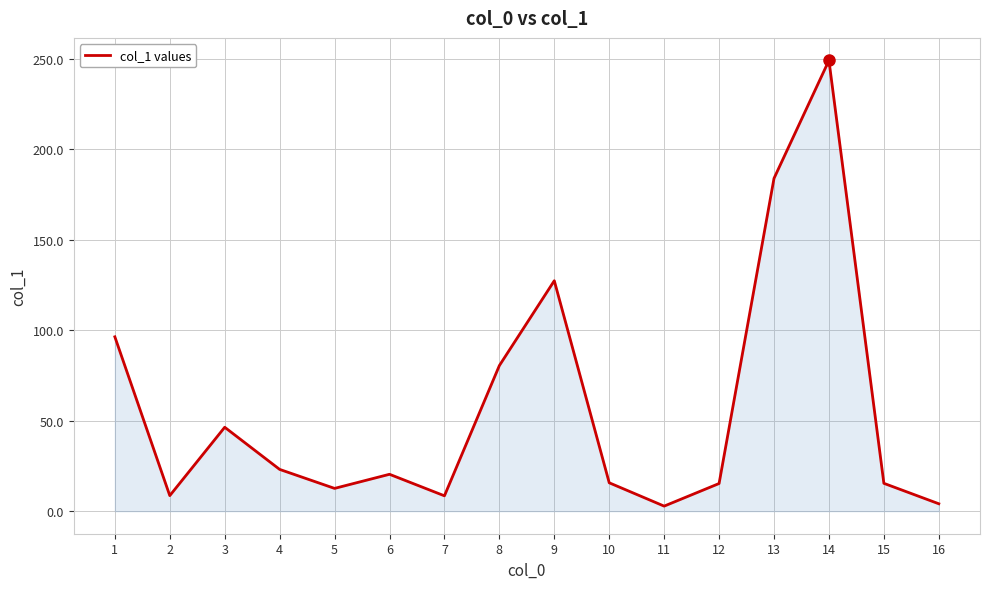

Where is the first local maximum?

3